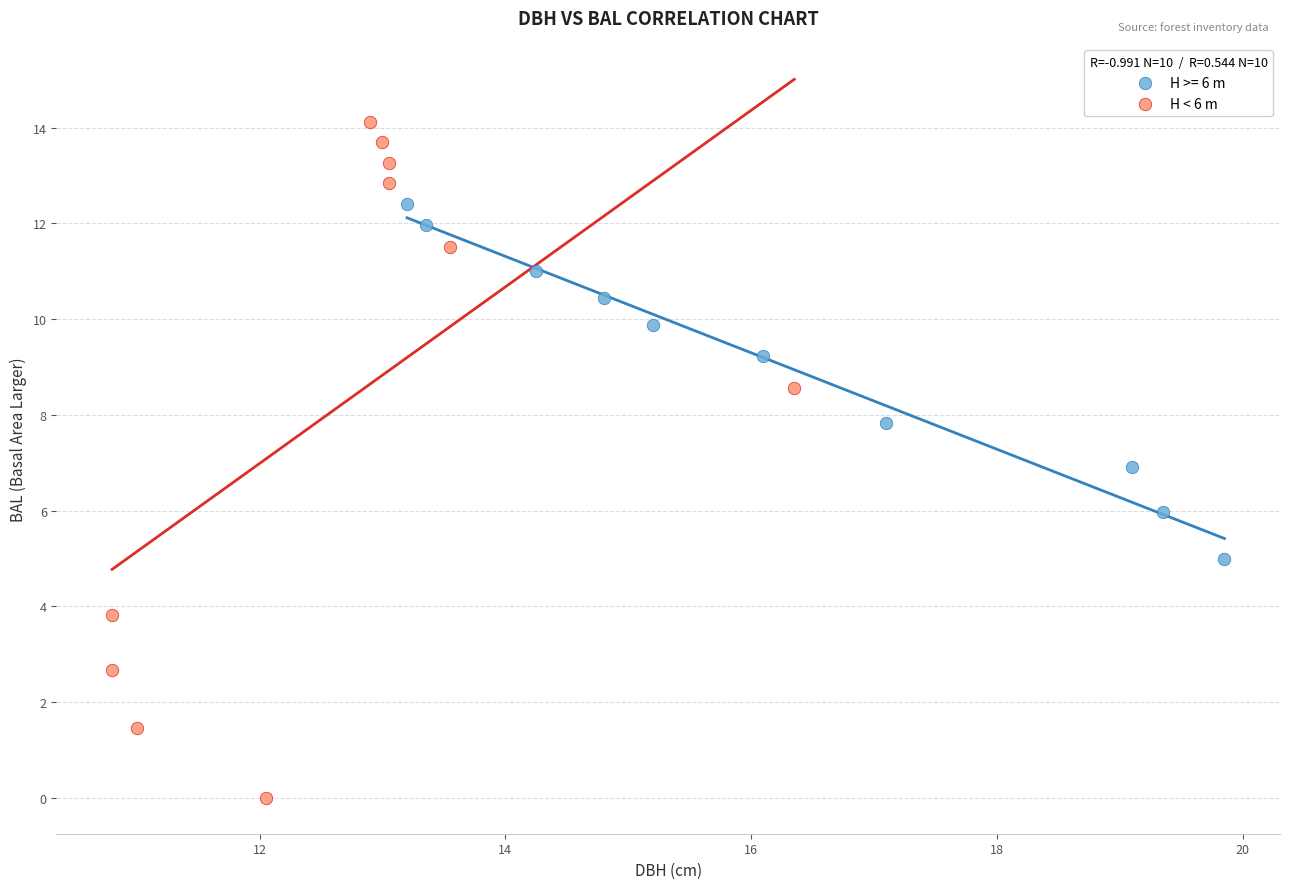

Which series has the largest Y range (max minus min)?

H < 6 m